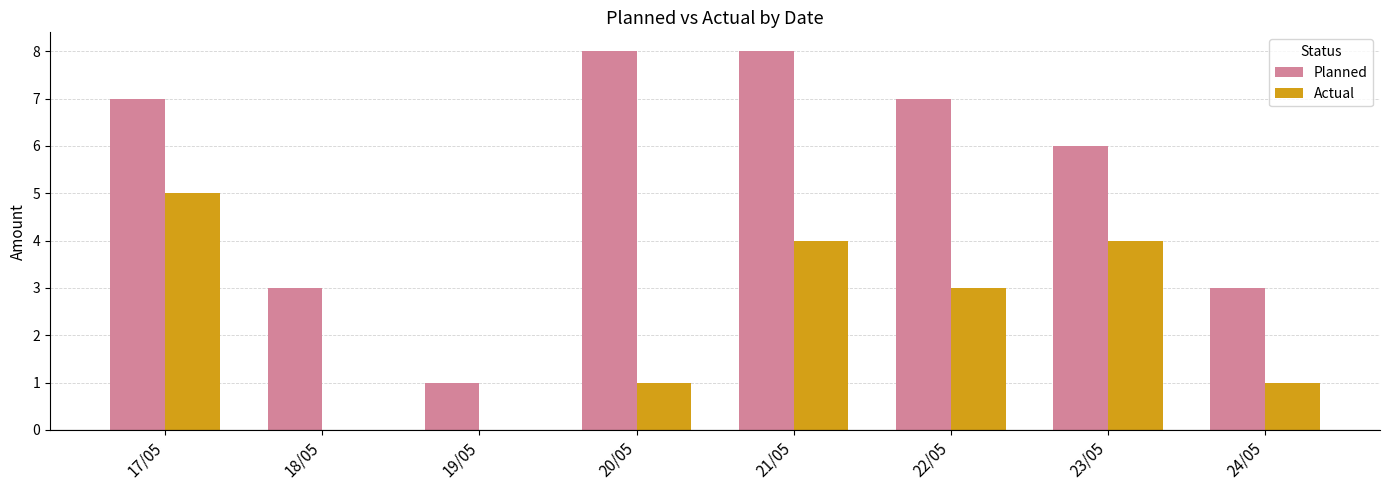

What is the maximum value for Actual?

5